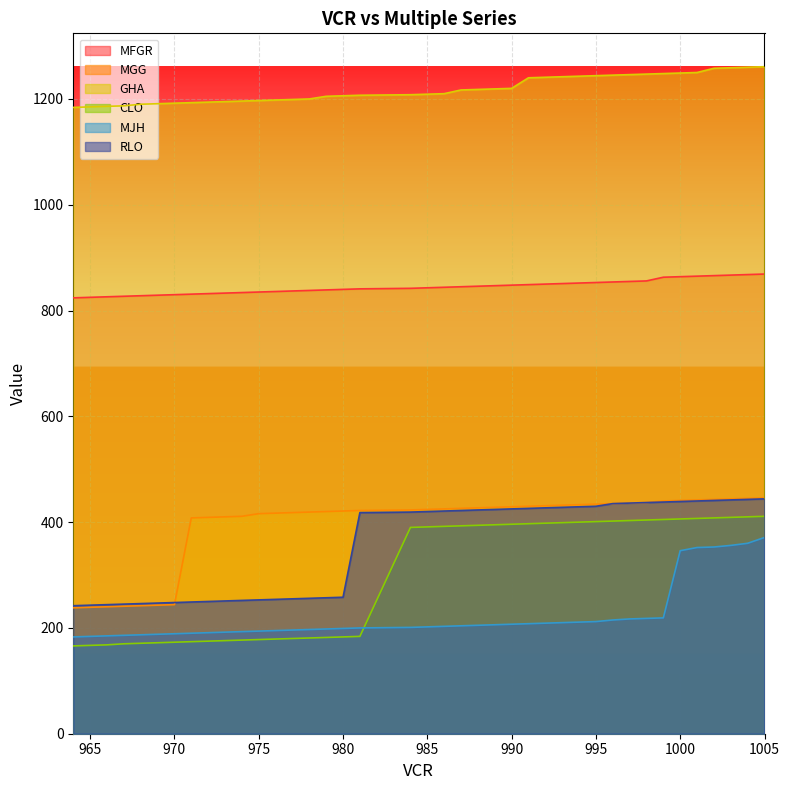

The value of GHA at 1001 is 1250. True or false?

True